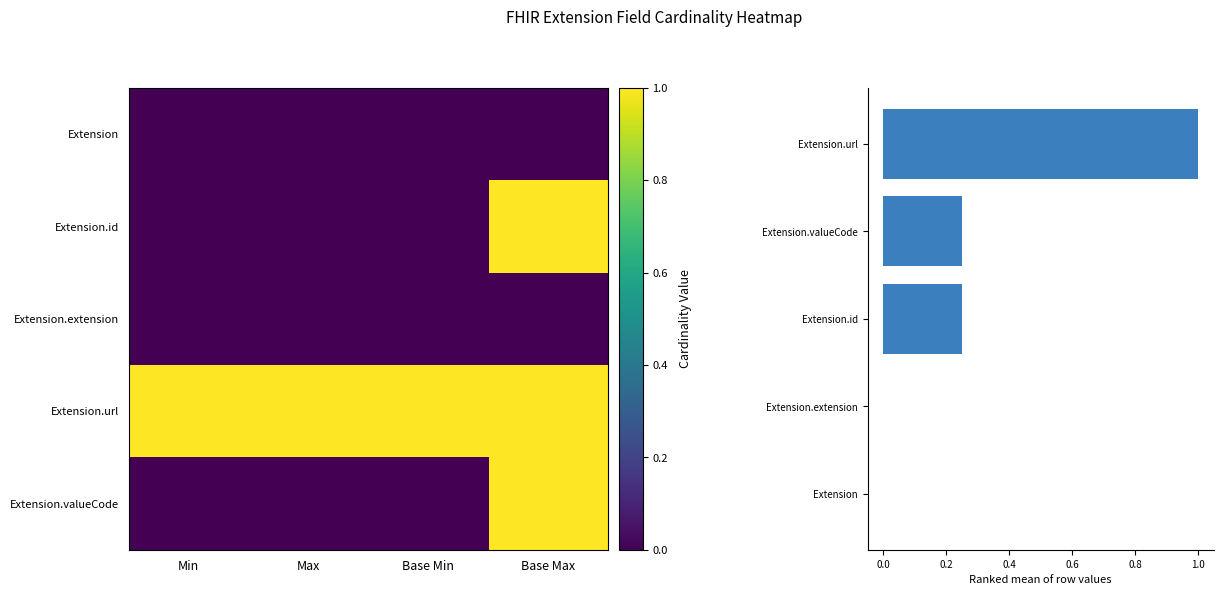

Reading right to left, list all the values displayed in this chart.

Extension: Base Max=0	Base Min=0	Max=0	Min=0
Extension.id: Base Max=1	Base Min=0	Max=0	Min=0
Extension.extension: Base Max=0	Base Min=0	Max=0	Min=0
Extension.url: Base Max=1	Base Min=1	Max=1	Min=1
Extension.valueCode: Base Max=1	Base Min=0	Max=0	Min=0